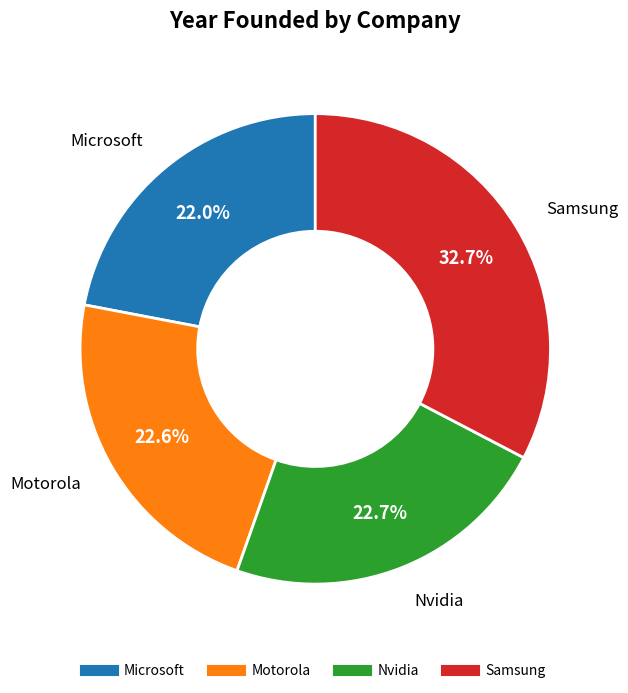

To the nearest percent, what percentage of the pie is Microsoft?

22%